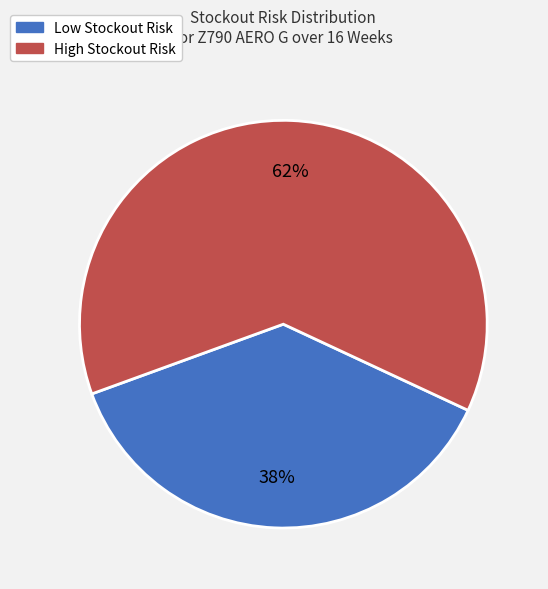

Is there any slice that represents more than half of the pie?

Yes